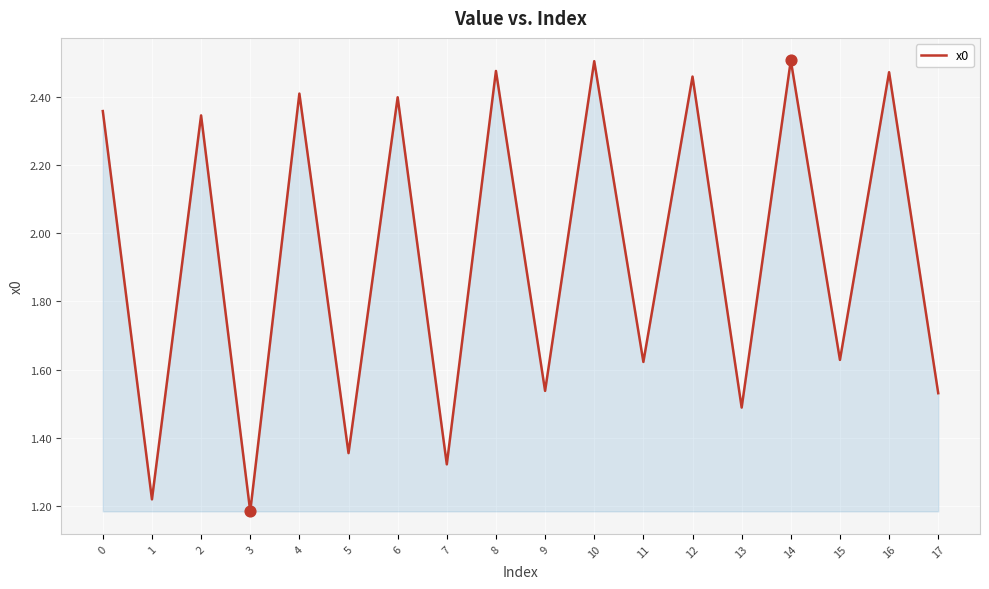

What is the ratio of the value at 10 to the value at 1?

2.1